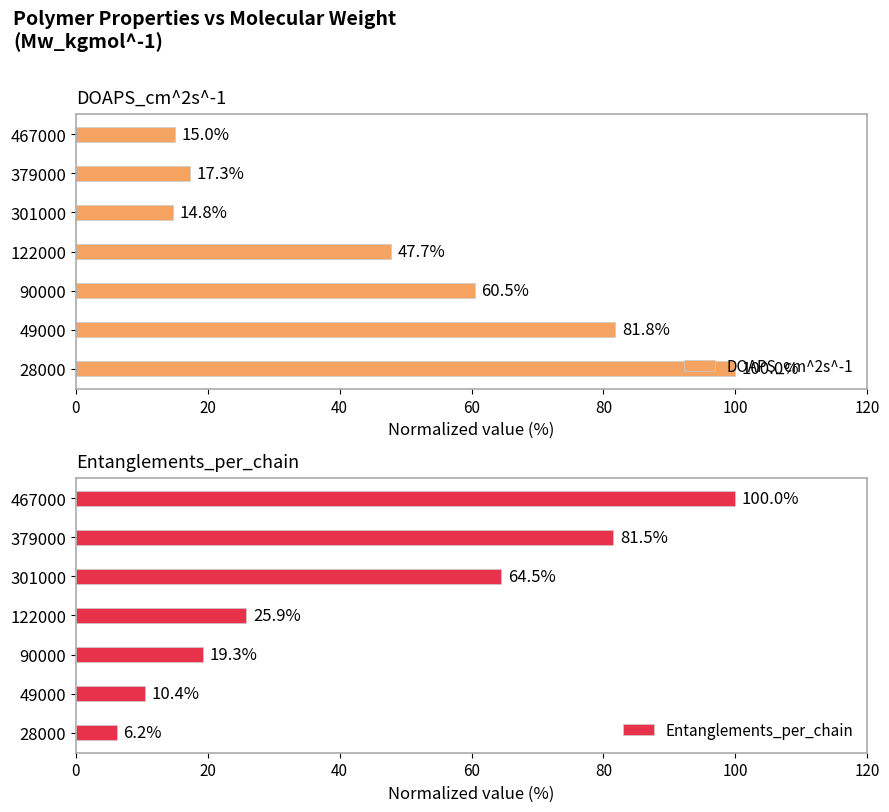

What is the sum of the DOAPS_cm^2s^-1 values at 122000 and 28000?

147.7